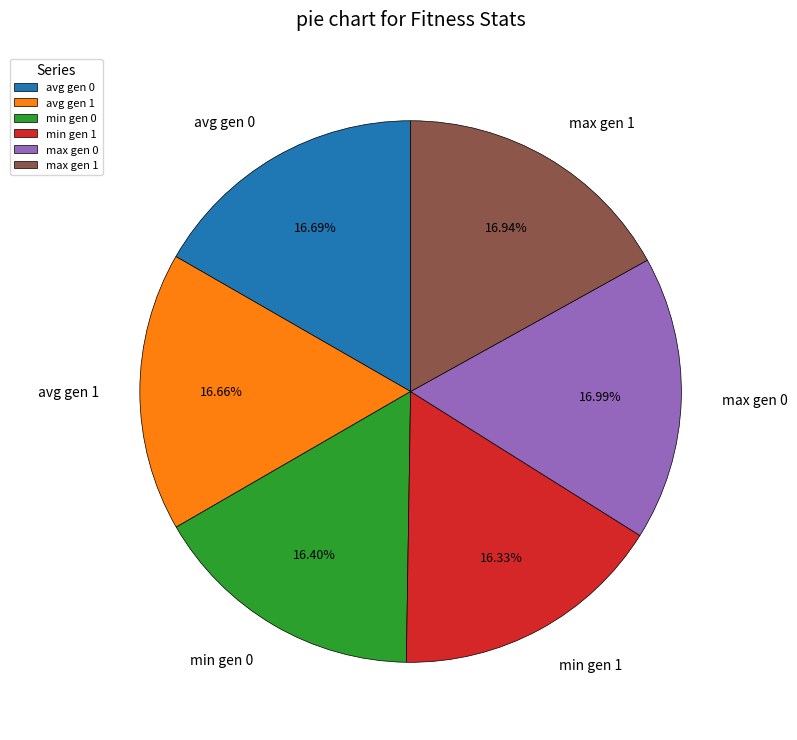

Is the sum of max gen 1 and avg gen 1 greater than half?

No